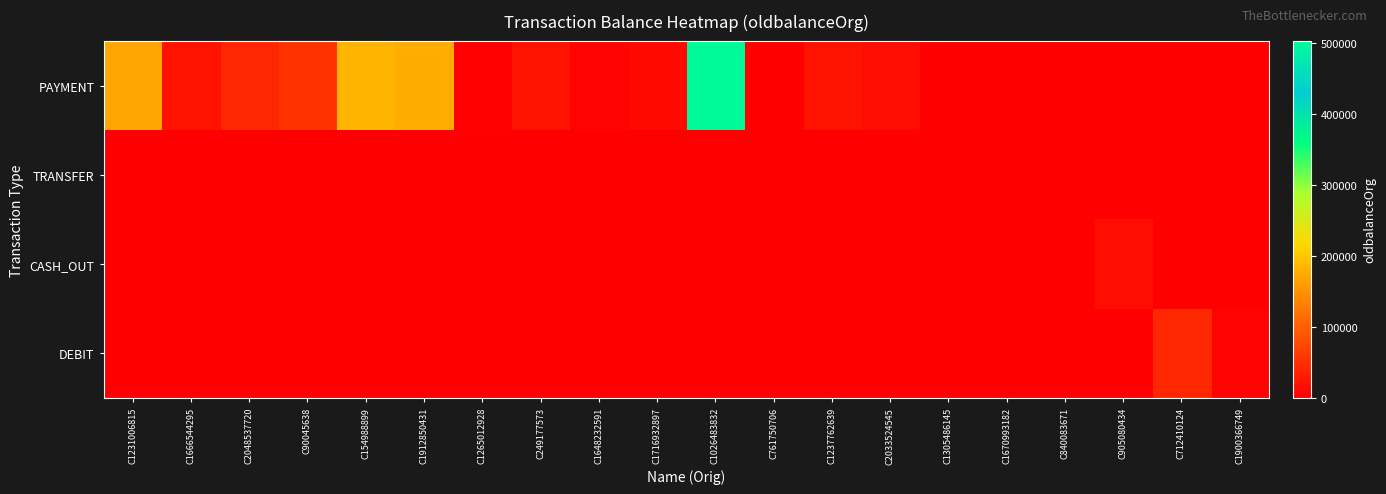

Reading left to right, transcribe all the data shown in this chart.

PAYMENT: C1231006815=170136.0	C1666544295=21249.0	C2048537720=41554.0	C90045638=53860.0	C154988899=183195.0	C1912850431=176087.2	C1265012928=2671.0	C249177573=20771.0	C1648232591=5070.0	C1716932897=10127.0	C1026483832=503264.0	C761750706=450.0	C1237762639=21156.0	C2033524545=15123.0	C1305486145=0.0	C1670993182=0.0	C840083671=0.0	C905080434=0.0	C712410124=0.0	C1900366749=0.0
TRANSFER: C1231006815=0.0	C1666544295=0.0	C2048537720=0.0	C90045638=0.0	C154988899=0.0	C1912850431=0.0	C1265012928=0.0	C249177573=0.0	C1648232591=0.0	C1716932897=0.0	C1026483832=0.0	C761750706=0.0	C1237762639=0.0	C2033524545=0.0	C1305486145=181.0	C1670993182=705.0	C840083671=0.0	C905080434=0.0	C712410124=0.0	C1900366749=0.0
CASH_OUT: C1231006815=0.0	C1666544295=0.0	C2048537720=0.0	C90045638=0.0	C154988899=0.0	C1912850431=0.0	C1265012928=0.0	C249177573=0.0	C1648232591=0.0	C1716932897=0.0	C1026483832=0.0	C761750706=0.0	C1237762639=0.0	C2033524545=0.0	C1305486145=0.0	C1670993182=0.0	C840083671=181.0	C905080434=15325.0	C712410124=0.0	C1900366749=0.0
DEBIT: C1231006815=0.0	C1666544295=0.0	C2048537720=0.0	C90045638=0.0	C154988899=0.0	C1912850431=0.0	C1265012928=0.0	C249177573=0.0	C1648232591=0.0	C1716932897=0.0	C1026483832=0.0	C761750706=0.0	C1237762639=0.0	C2033524545=0.0	C1305486145=0.0	C1670993182=0.0	C840083671=0.0	C905080434=0.0	C712410124=41720.0	C1900366749=4465.0